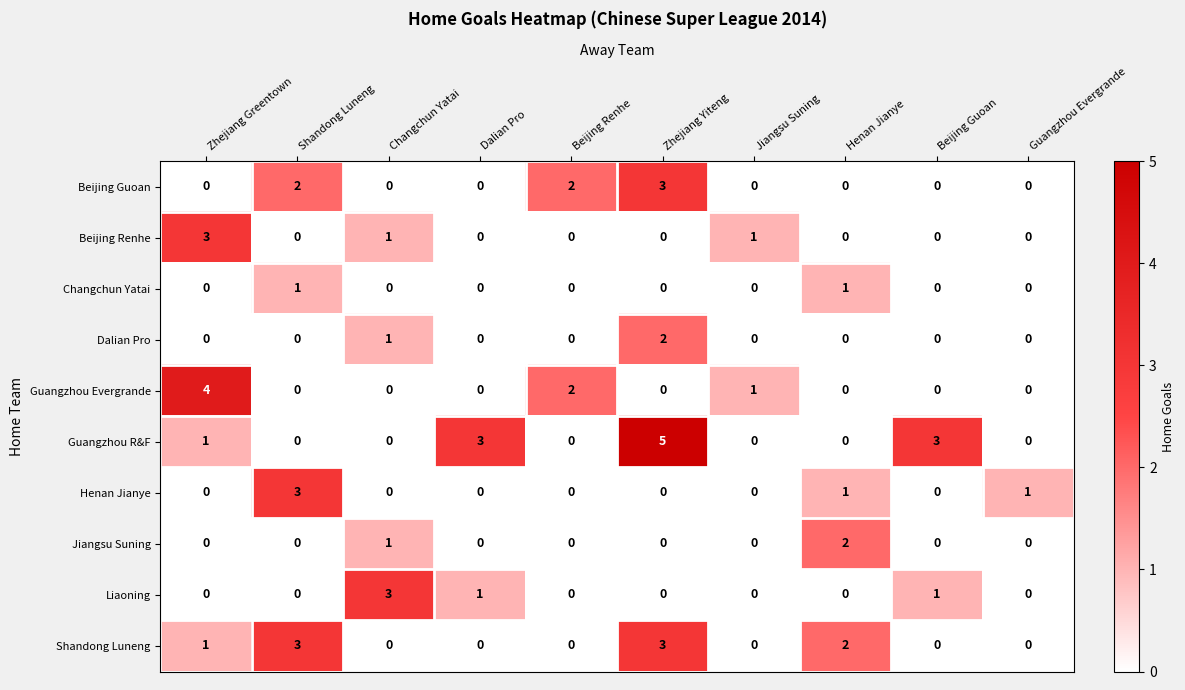

Which series has the largest range (max minus min)?

Guangzhou R&F